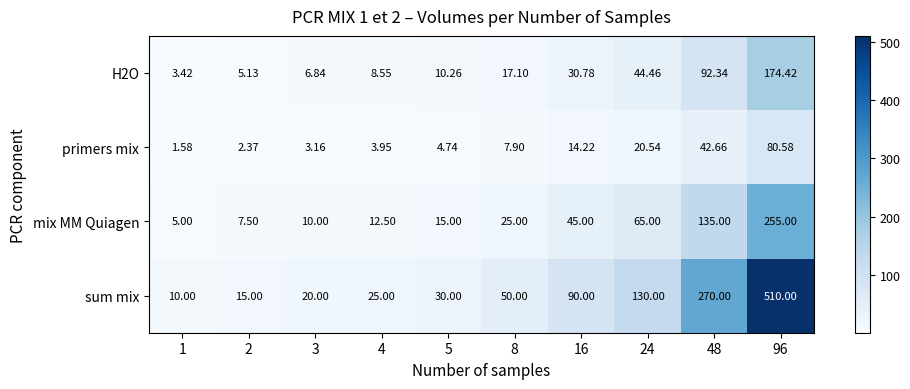

Which series has the largest range (max minus min)?

sum mix